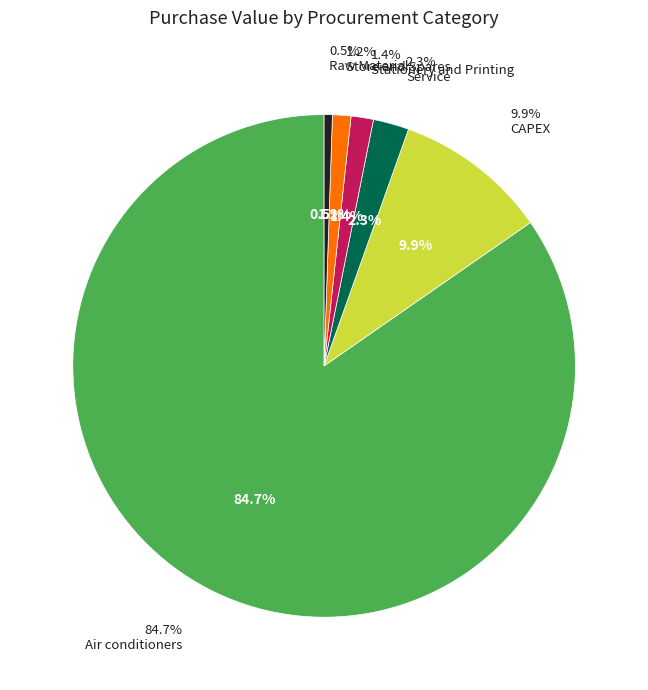

Does Service represent more than half of the total?

No